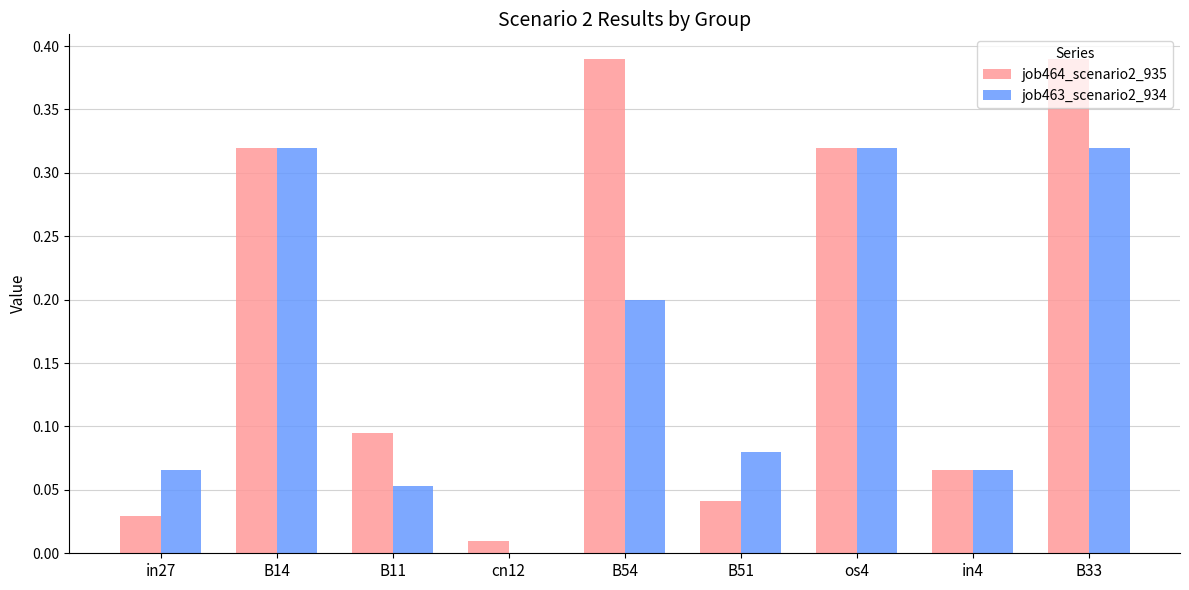

Is the value of job463_scenario2_934 at cn12 greater than the value of job464_scenario2_935 at B14?

No